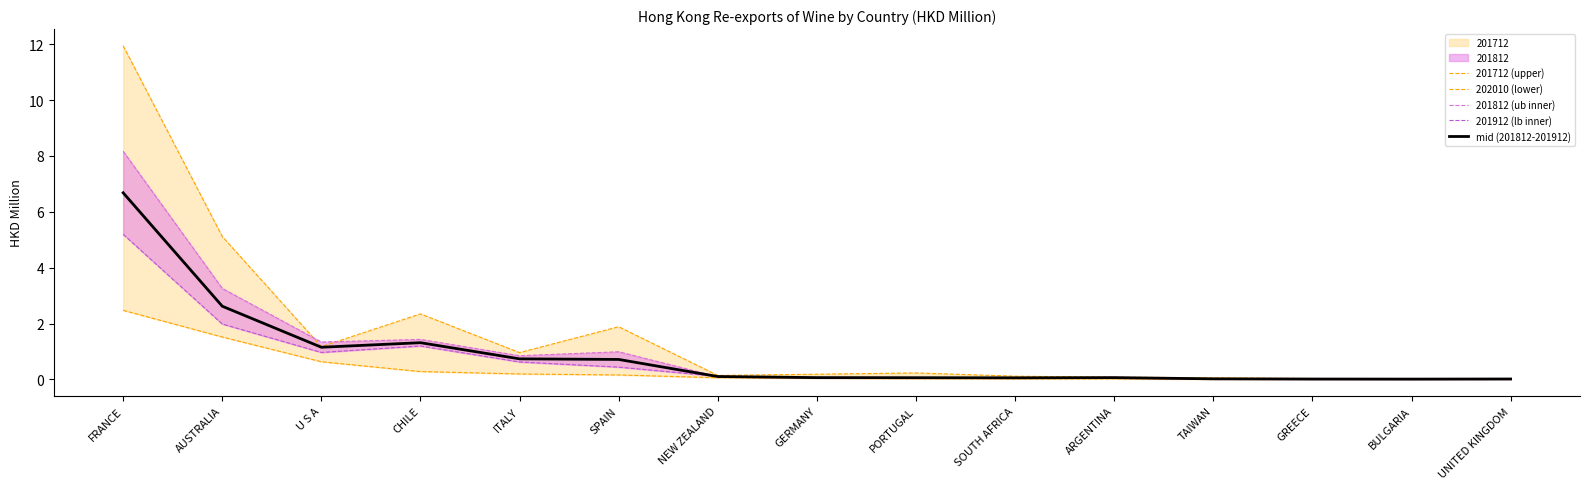

True or false: 202010 (lower) has more than 2 points higher than both neighbors.

False